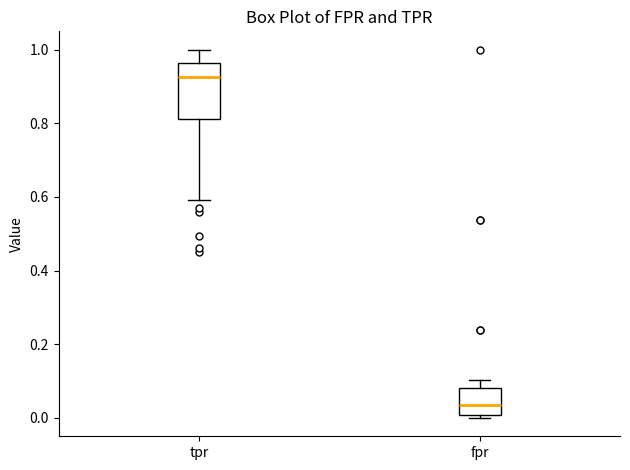

Reading left to right, transcribe this box plot: for each box, give where its median line is, the range the box spans, and where its two whiskers end, as read against the y-axis. The values are not printed on the chart, so give them approximately, as read against the axis.

tpr: median 0.92, box 0.82 to 0.96, whiskers 0.60 to 1.00
fpr: median 0.04, box 0.00 to 0.08, whiskers 0.00 (just below the box's lower edge) to 0.10